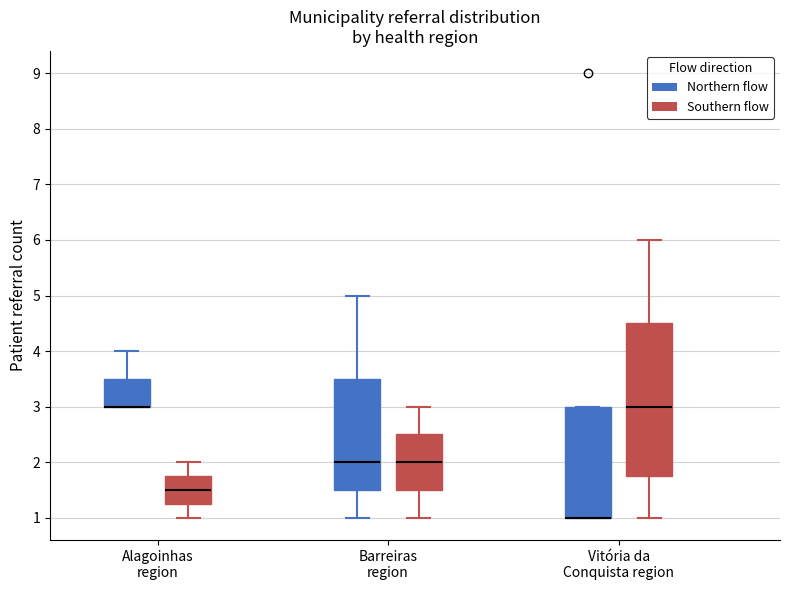

Reading left to right, read every box against the y-axis: the position of its median line, the range the box covers, and the ends of its whiskers. The values are not printed on the chart, so give them approximately, as read against the axis.

Alagoinhas region (Northern flow): median 3.0 (drawn on the box's lower edge), box 3.0 to 3.5, whiskers 3.0 to 4.0
Alagoinhas region (Southern flow): median 1.5, box 1.3 to 1.8, whiskers 1.0 to 2.0
Barreiras region (Northern flow): median 2.0, box 1.5 to 3.5, whiskers 1.0 to 5.0
Barreiras region (Southern flow): median 2.0, box 1.5 to 2.5, whiskers 1.0 to 3.0
Vitória da Conquista region (Northern flow): median 1.0 (drawn on the box's lower edge), box 1.0 to 3.0, whiskers 1.0 to 3.0
Vitória da Conquista region (Southern flow): median 3.0, box 1.8 to 4.5, whiskers 1.0 to 6.0